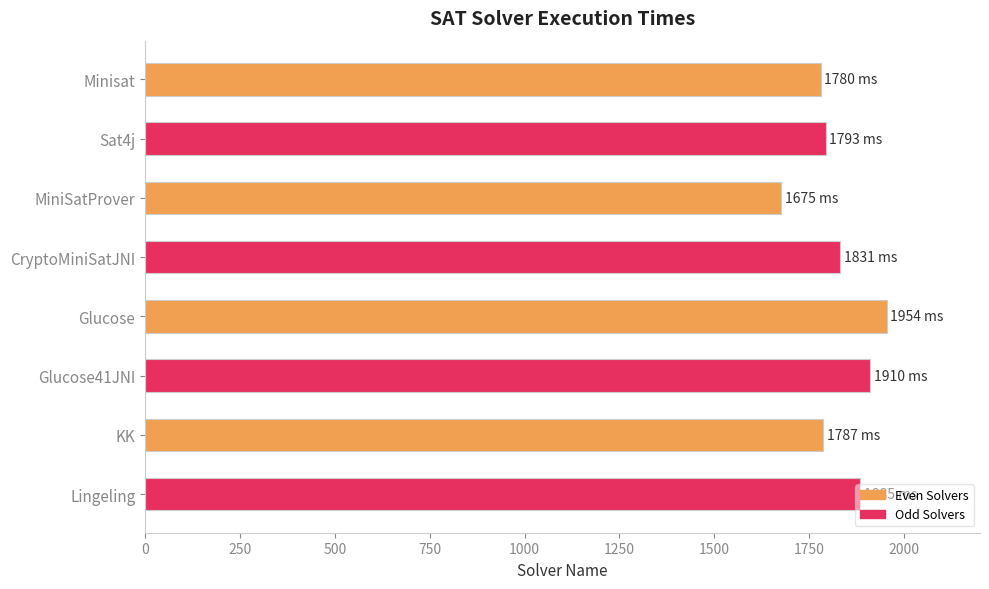

True or false: the data shows 1675 at MiniSatProver.

True